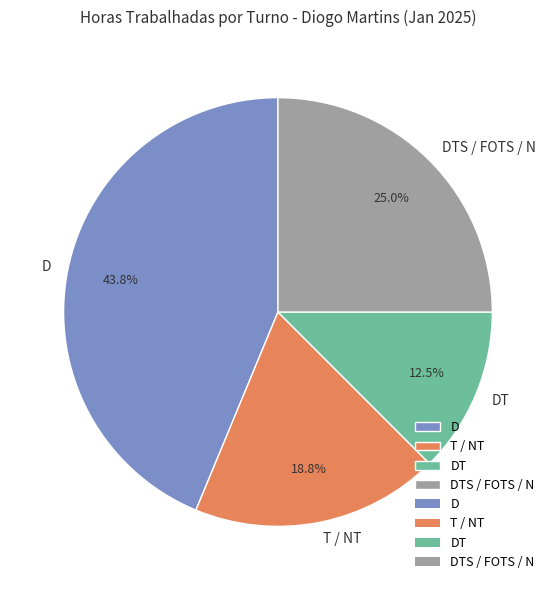

How many slices are in this pie chart?

4